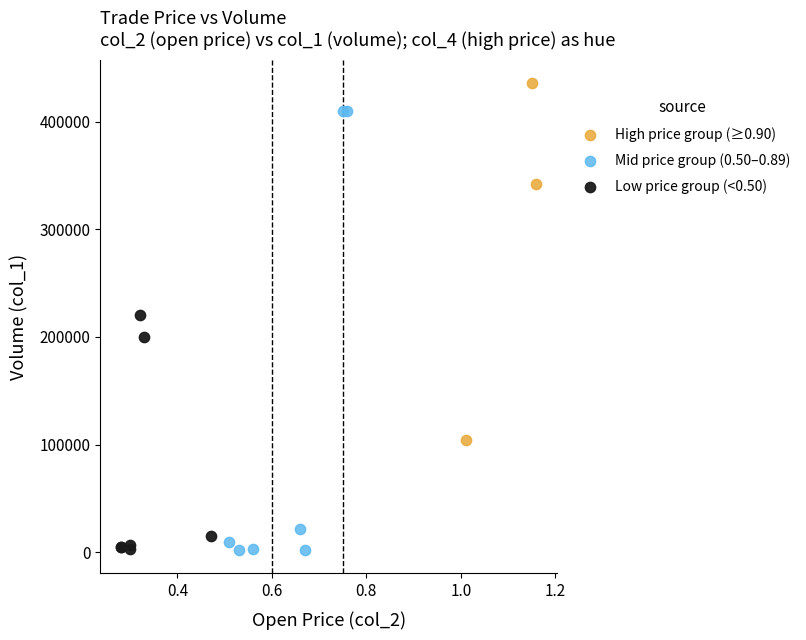

Which series has the largest Y range (max minus min)?

Mid price group (0.50–0.89)